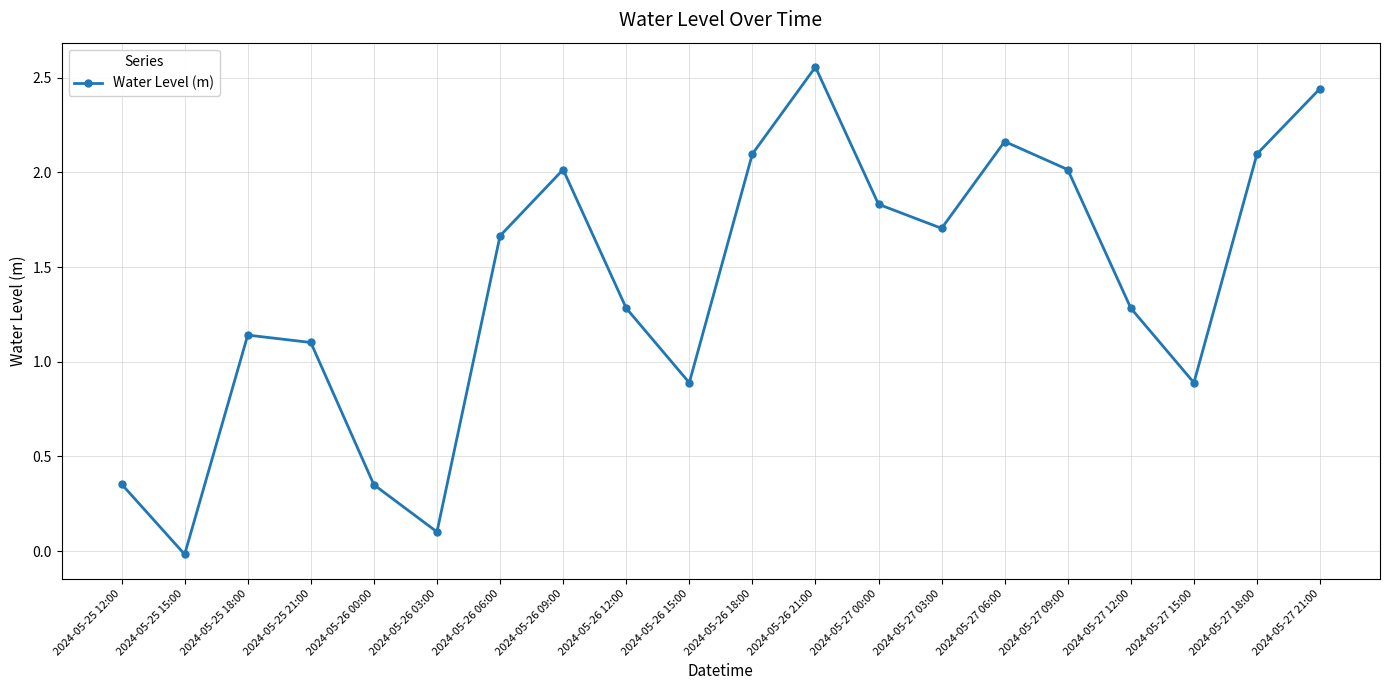

What is the change in value from 2024-05-27 00:00 to 2024-05-27 15:00?

-0.9